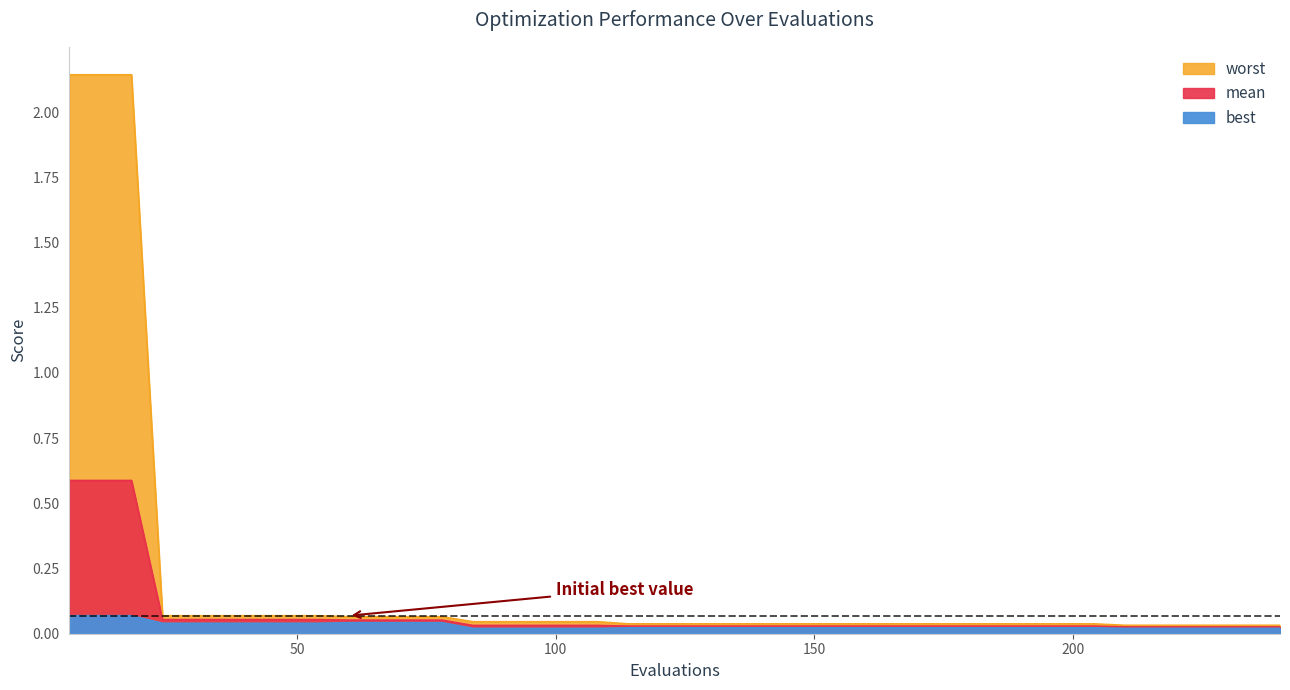

Which series has the largest total across all categories?

worst